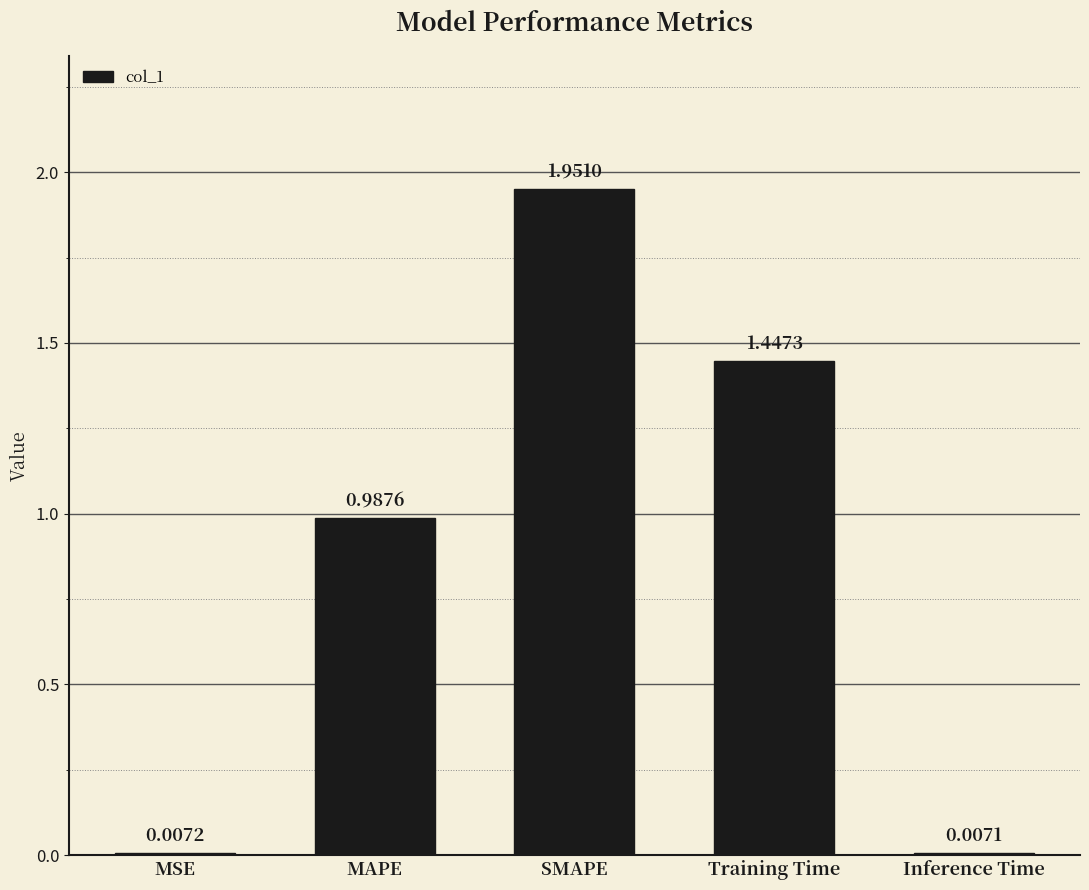

What is the label of the 5th bar from the left?

Inference Time